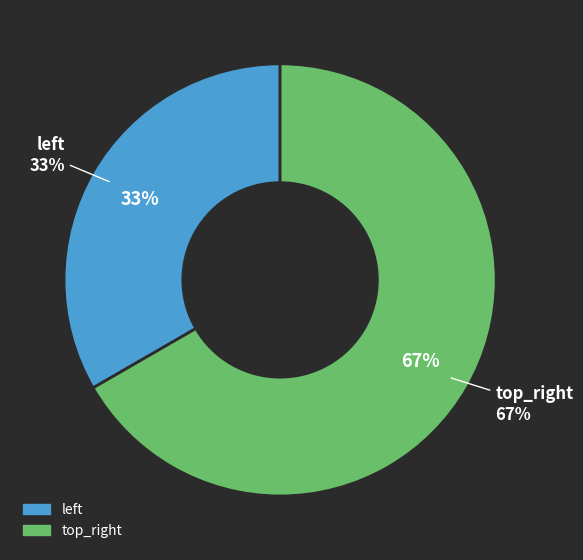

To the nearest percent, what portion does top_right represent?

67%